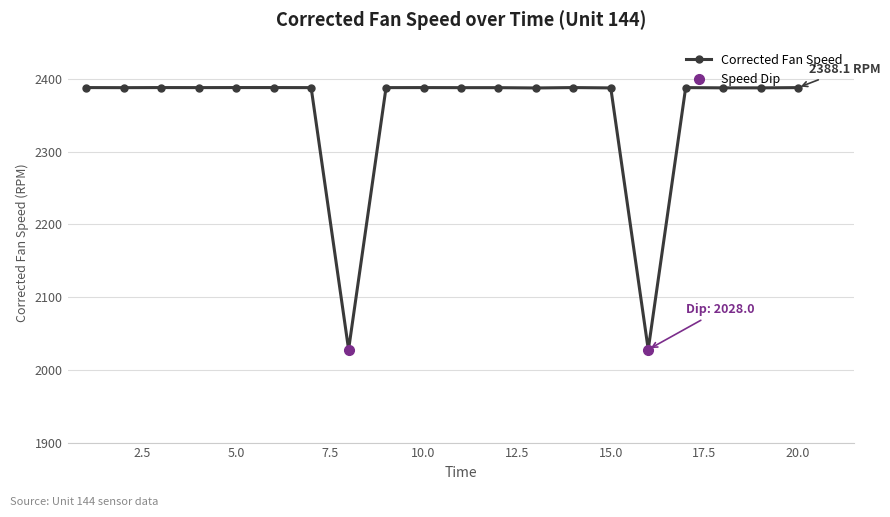

The value at 17 is 1207.0. True or false?

False